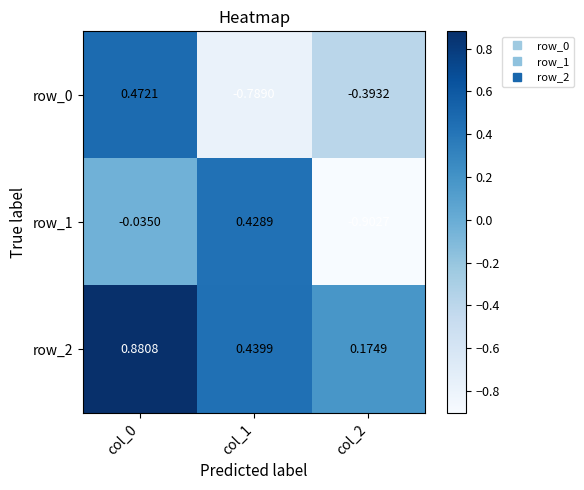

Which series has the largest total across all categories?

row_2